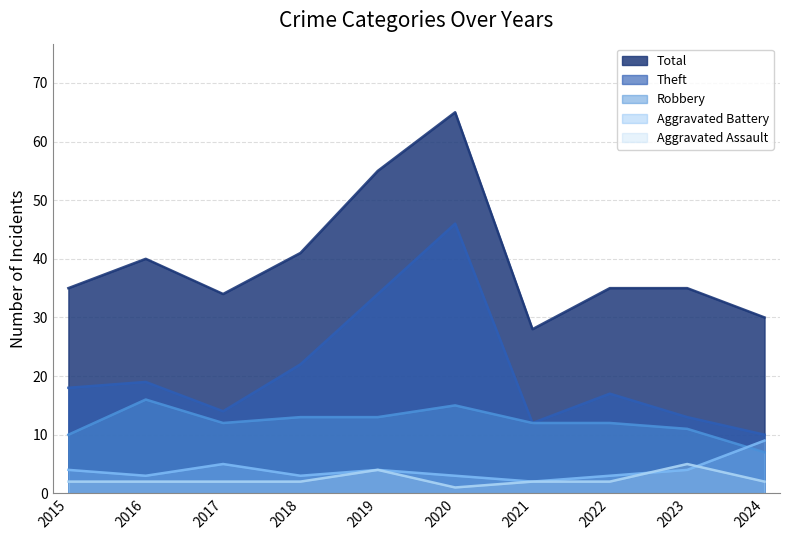

The value of Aggravated Battery at 2023 is 6. True or false?

False